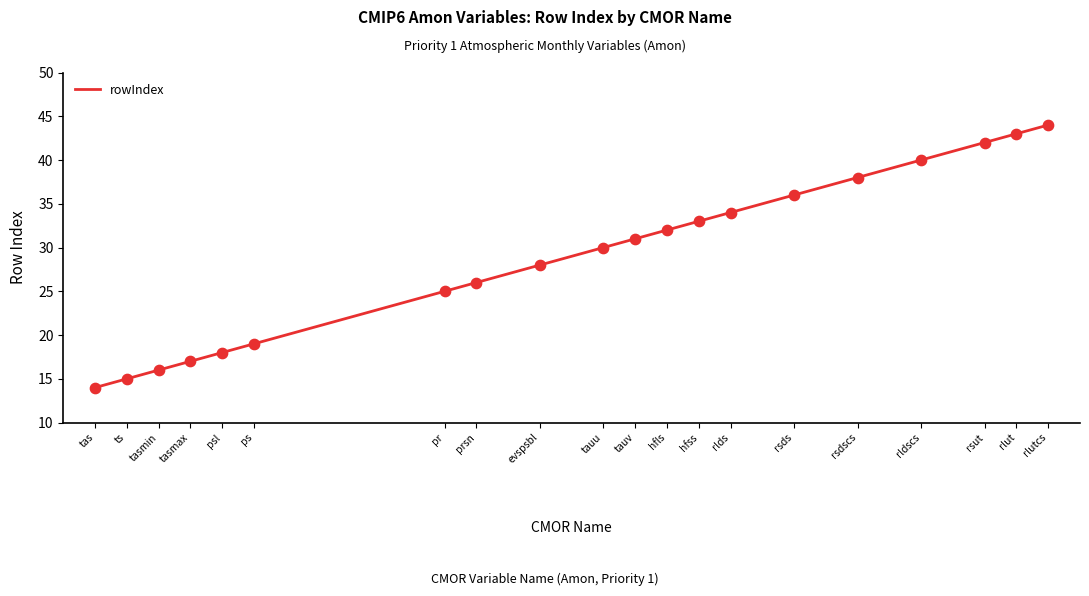

Between tas and hfls, which is larger?

hfls